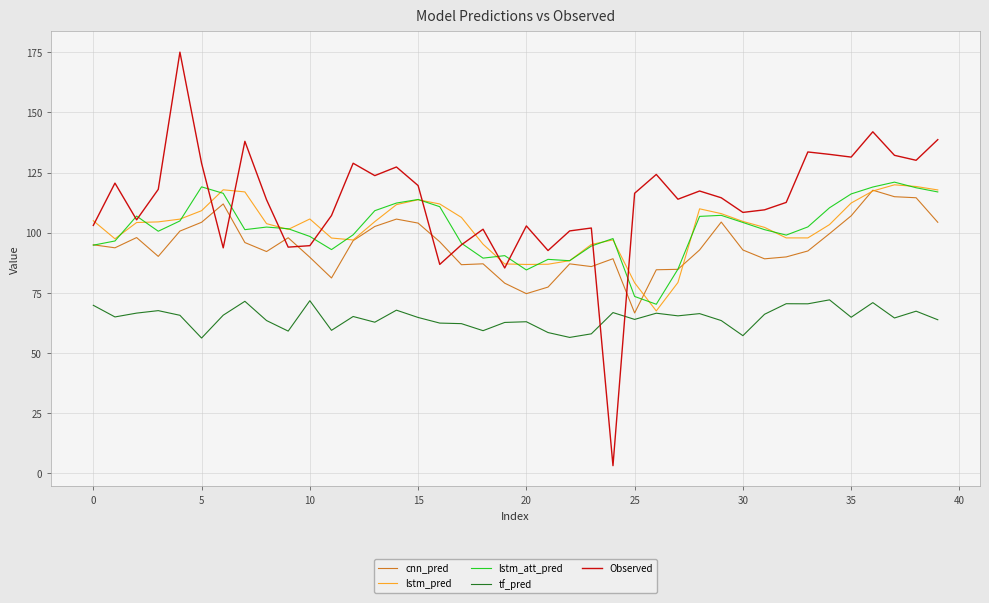

Which series has the largest total across all categories?

Observed